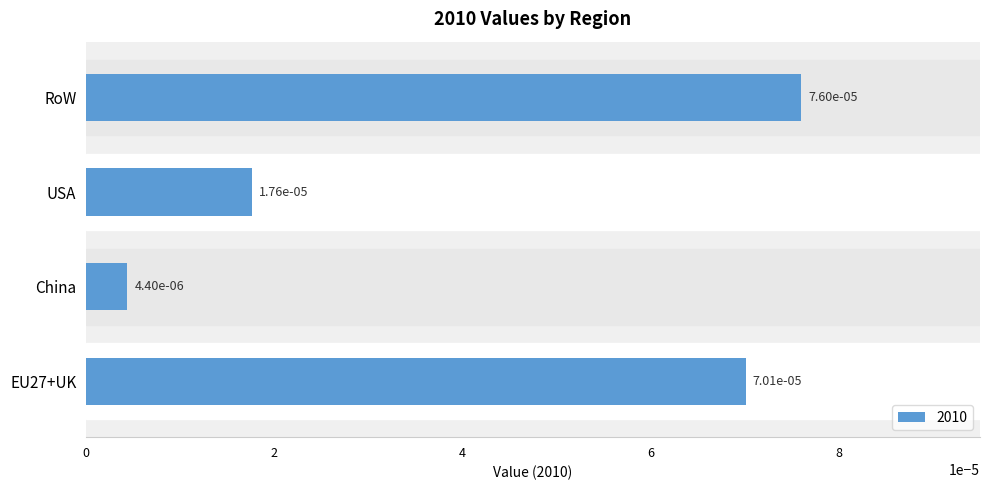

List the labels in order of value, largest first.

RoW, EU27+UK, USA, China